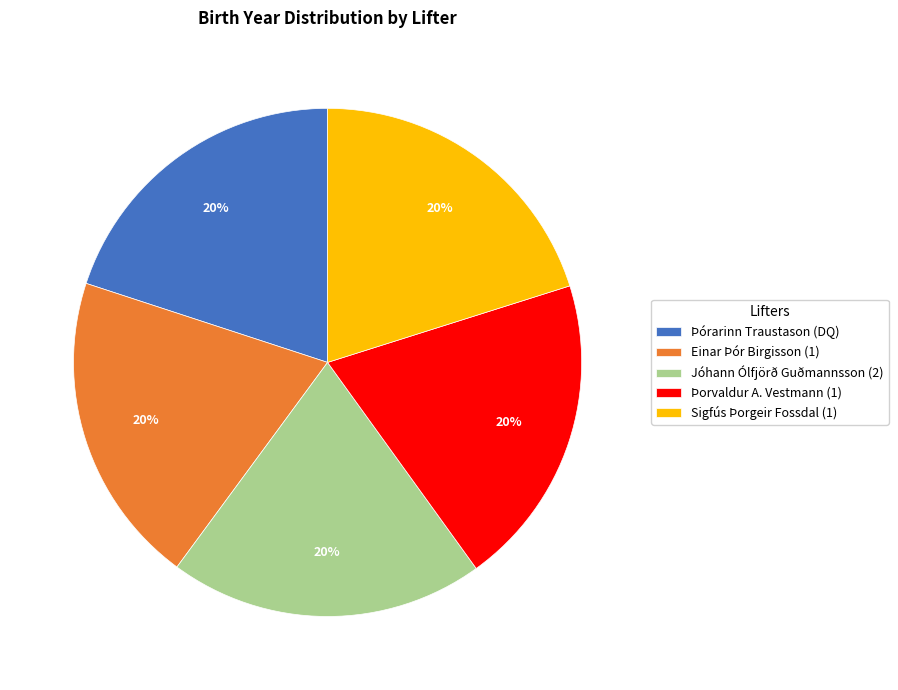

Is there a majority slice in this chart?

No